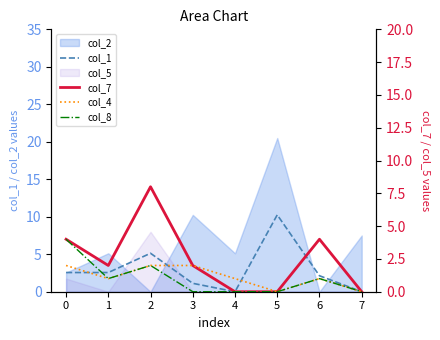

Is it true that col_1 equals 4.0 at 1?

False